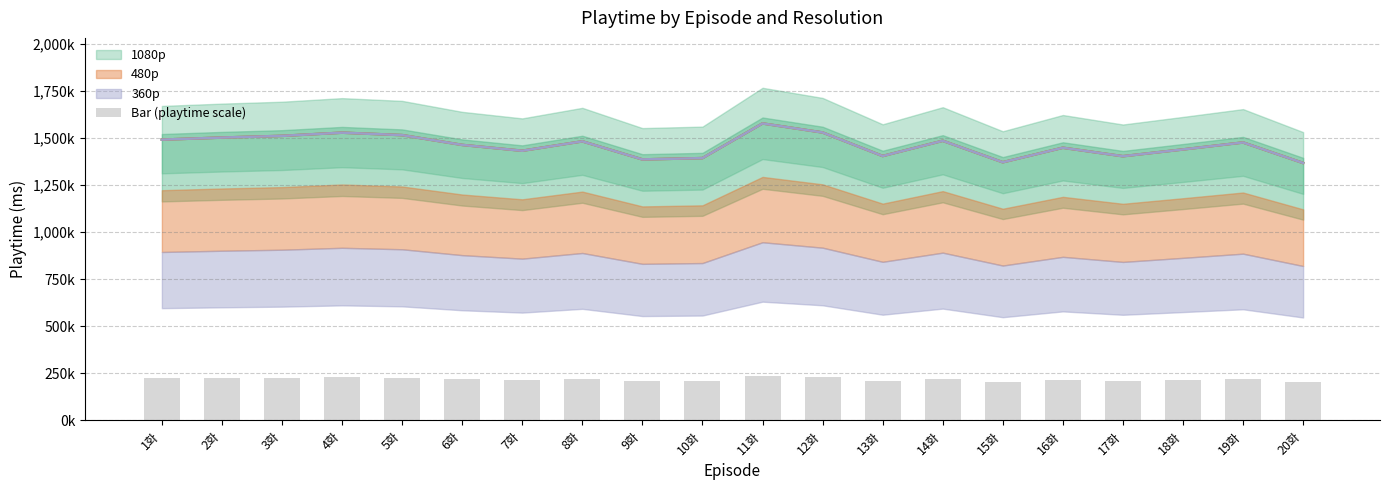

What is the difference between the second highest and second lowest values?

23700